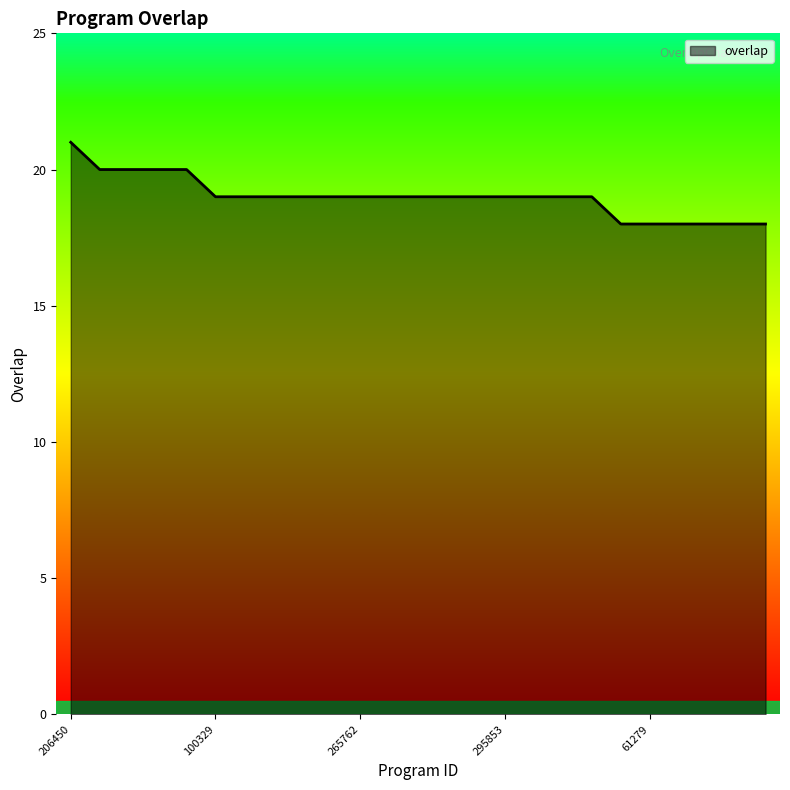

What is the maximum value shown in the chart?

21